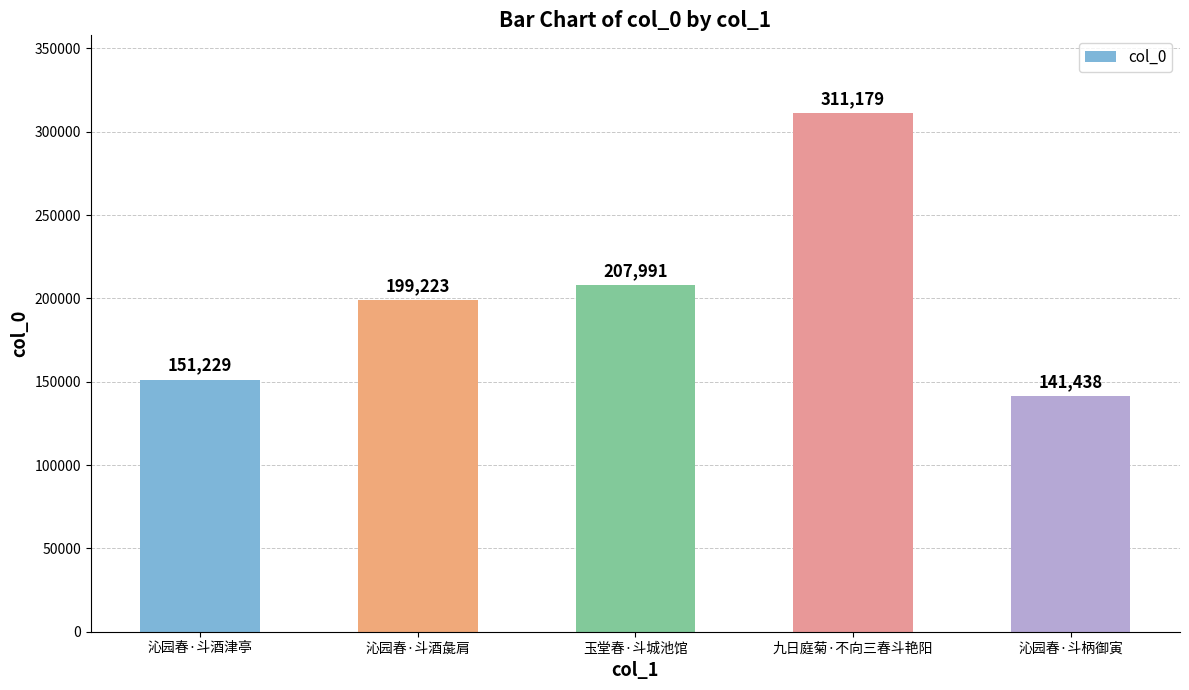

What is the smallest value displayed?

141438